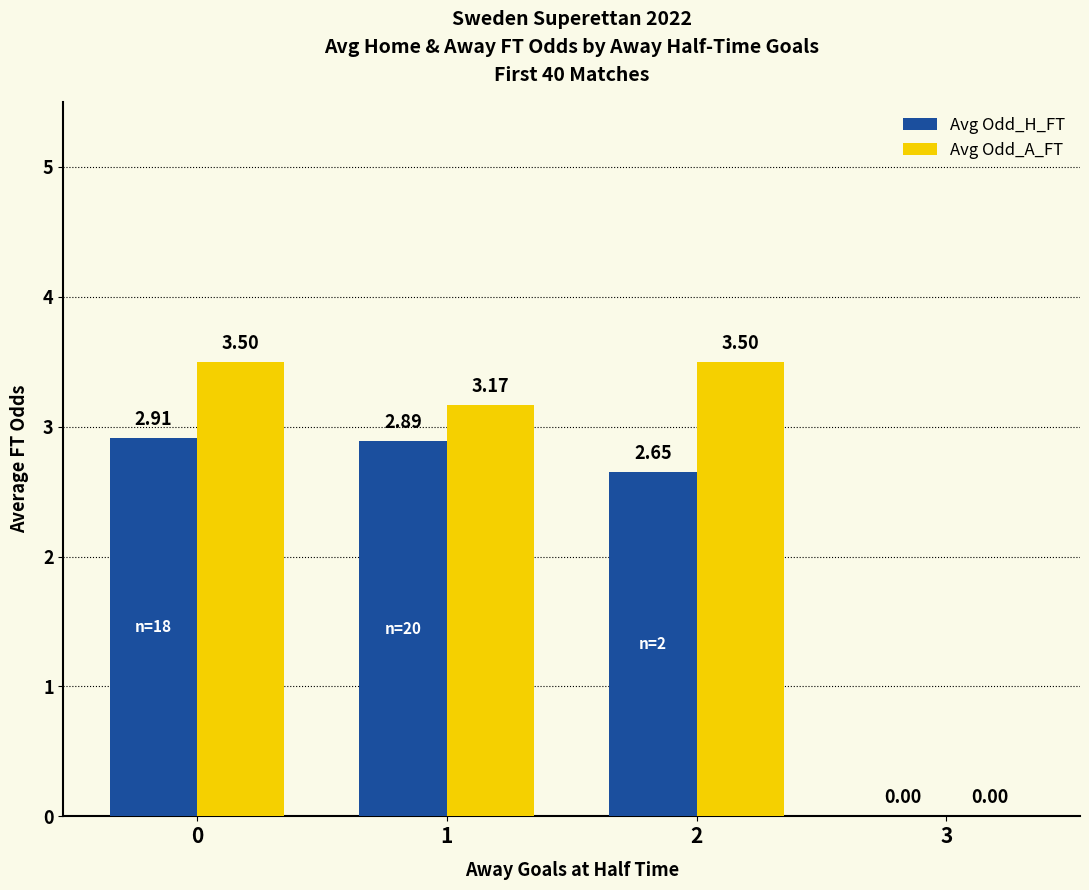

Between 1 and 3, which series saw the biggest shift?

Avg Odd_A_FT